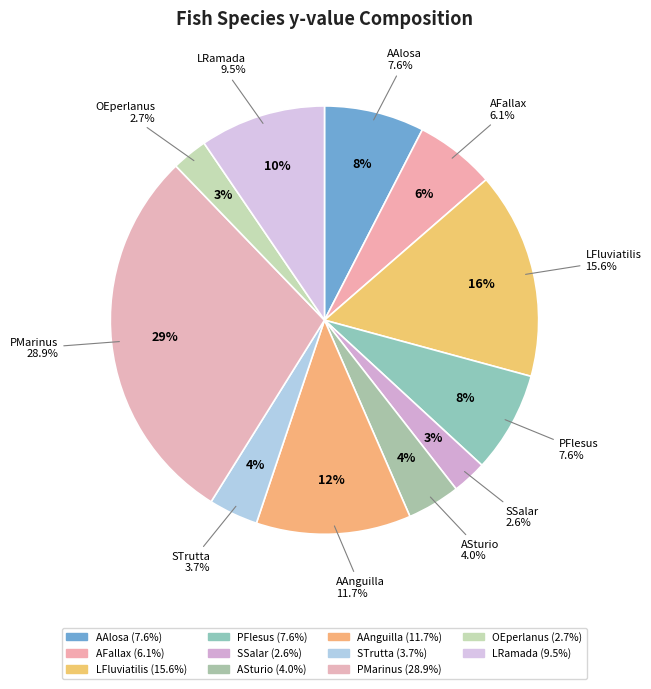

Rank the categories by value from highest to lowest.

PMarinus, LFluviatilis, AAnguilla, LRamada, PFlesus, AAlosa, AFallax, ASturio, STrutta, OEperlanus, SSalar